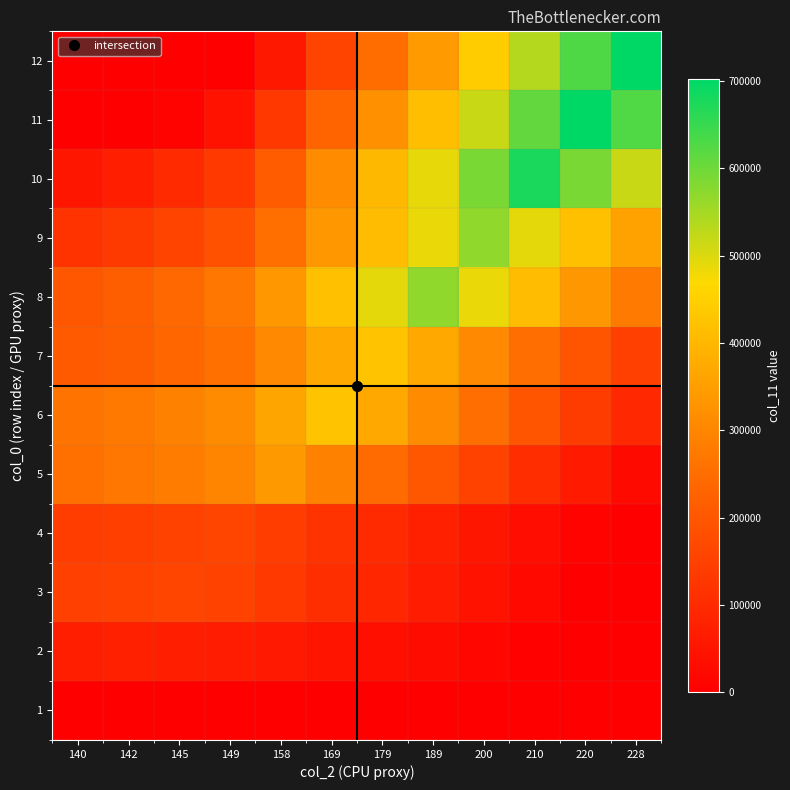

Reading right to left, transcribe all the data shown in this chart.

1: 228=0.0	220=0.0	210=0.0	200=0.0	189=0.0	179=0.0	169=0.0	158=0.0	149=0.0	145=0.0	142=0.0	140=0.0
2: 228=0.0	220=0.0	210=7819.6	200=17594.1	189=28346.0	179=38120.4	169=47894.9	158=58646.8	149=67443.9	145=71353.7	142=74286.0	140=72331.1
3: 228=0.0	220=2100.5	210=23105.5	200=44110.5	189=67216.0	179=88221.0	169=109226.0	158=132331.5	149=151236.0	145=159638.0	142=153336.5	140=149135.5
4: 228=0.0	220=10550.2	210=31650.6	200=52751.0	189=75961.4	179=97061.8	169=118162.2	158=141372.6	149=160363.0	145=151922.8	142=145592.7	140=141372.6
5: 228=26657.3	220=62200.3	210=106629.2	200=151058.0	189=199929.7	179=244358.5	169=288787.3	158=337659.0	149=297673.1	145=279901.5	142=266572.9	140=257687.1
6: 228=94724.9	220=139301.3	210=195021.8	200=250742.4	189=312034.9	179=367755.5	169=423476.0	158=362183.4	149=312034.9	145=289746.7	142=273030.6	140=261886.5
7: 228=150776.9	220=195451.5	210=251294.8	200=307138.1	189=368565.7	179=424409.0	169=368565.7	158=307138.1	149=256879.1	145=234541.8	142=217788.8	140=206620.2
8: 228=276492.2	220=336274.3	210=411002.0	200=485729.6	189=567930.0	179=493202.4	169=418474.7	158=336274.3	149=269019.5	145=239128.4	142=216710.1	140=201764.6
9: 228=358593.5	220=418359.1	210=493066.0	200=567773.0	189=485595.3	179=410888.4	169=336181.4	158=254003.7	149=186767.4	145=156884.6	142=134472.6	140=119531.2
10: 228=516428.9	220=587660.5	210=676700.0	200=587660.5	189=489717.1	179=400677.6	169=311638.2	158=213694.7	149=133559.2	145=97943.4	142=71231.6	140=53423.7
11: 228=627482.5	220=701304.0	210=609027.2	200=516750.3	189=415245.8	179=322968.9	169=230692.1	158=129187.6	149=46138.4	145=9227.7	142=0.0	140=0.0
12: 228=702085.0	220=628181.3	210=535801.7	200=443422.1	189=341804.5	179=249424.9	169=157045.3	158=55427.8	149=0.0	145=0.0	142=0.0	140=0.0